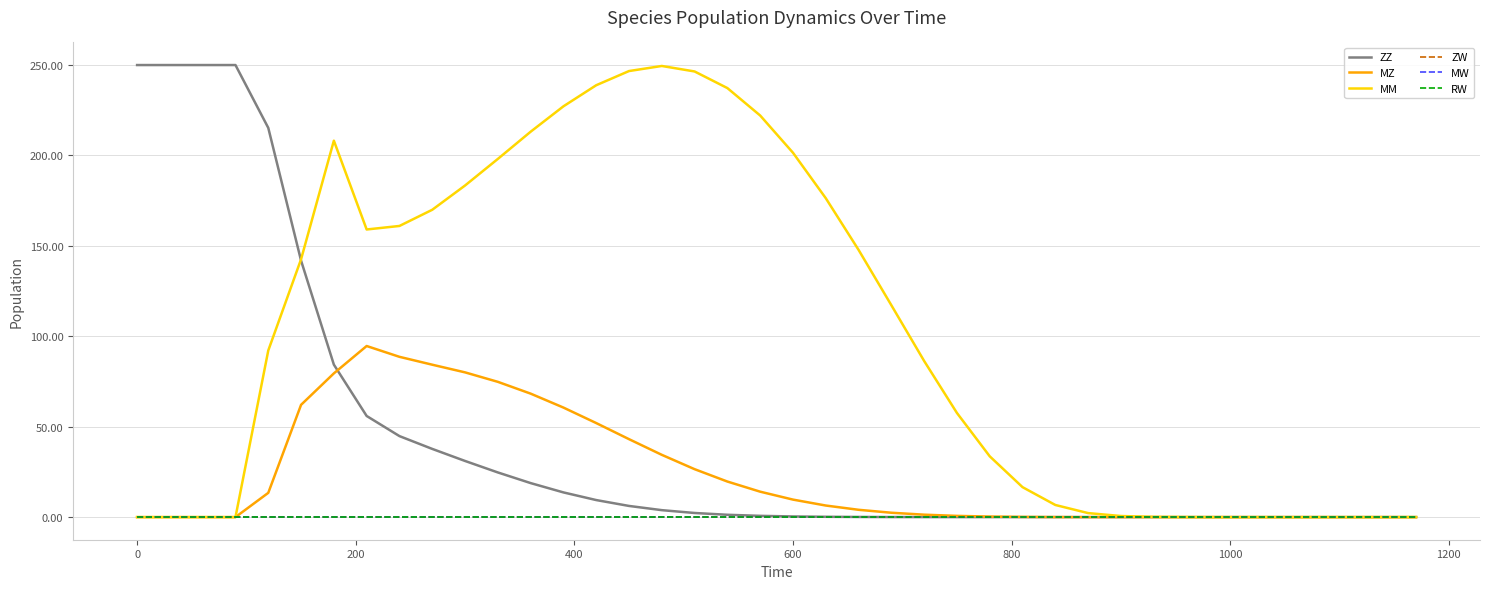

Does the chart have visible grid lines?

Yes